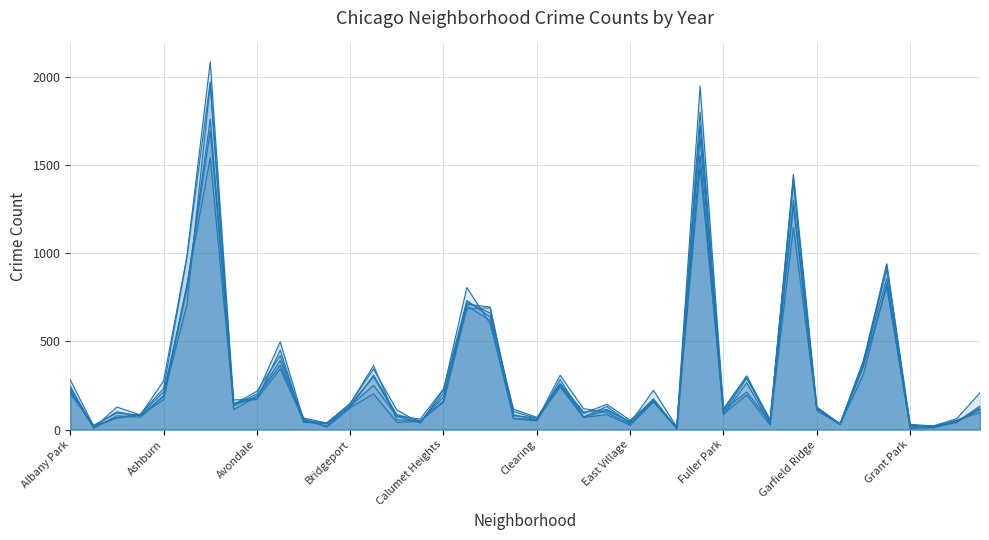

At how many categories does at least one series exceed 864?

5